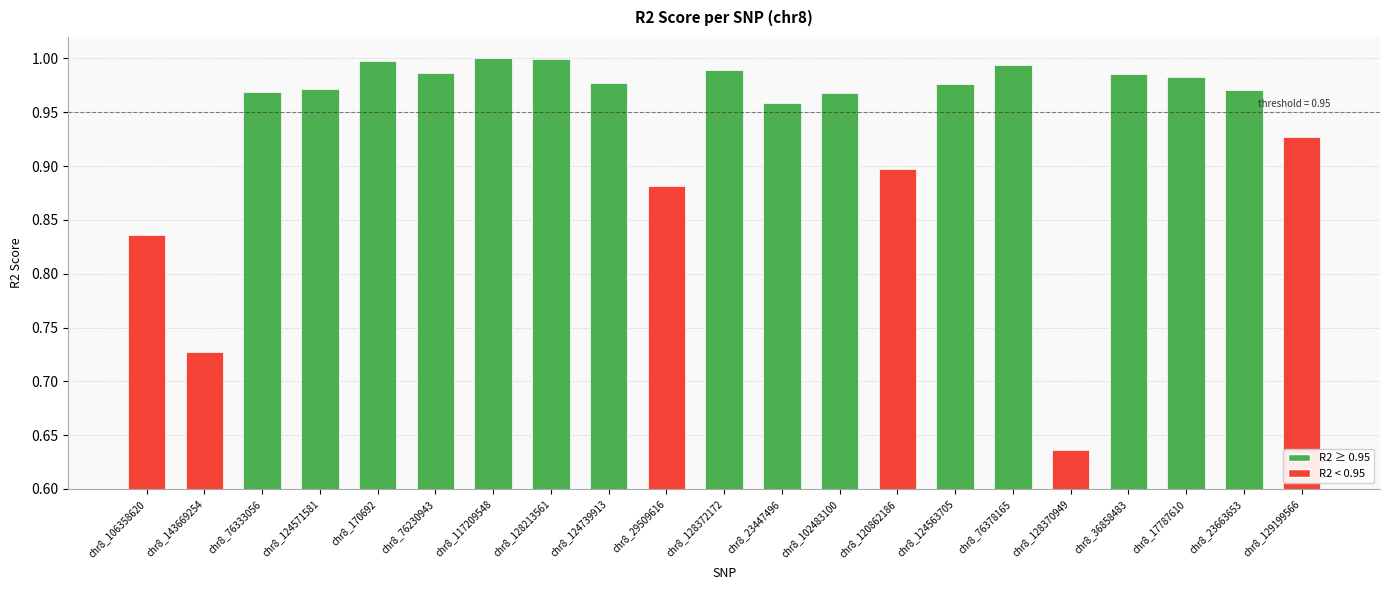

The chart shows a value of 1.0 at chr8_124739913. True or false?

True